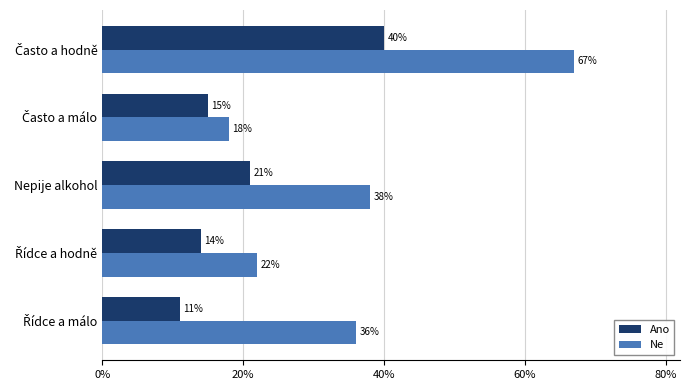

List the series in order of their overall mean, lowest first.

Ano, Ne